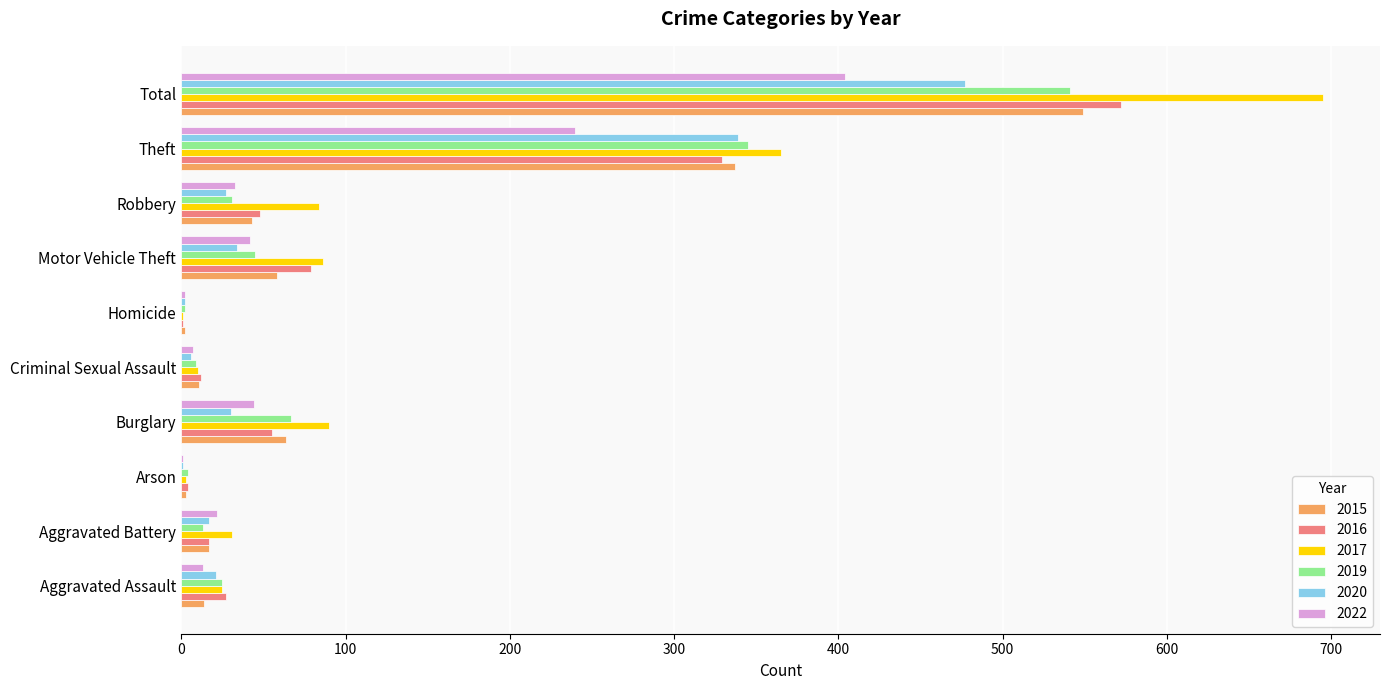

True or false: 2020 has a value of 339 at Theft.

True